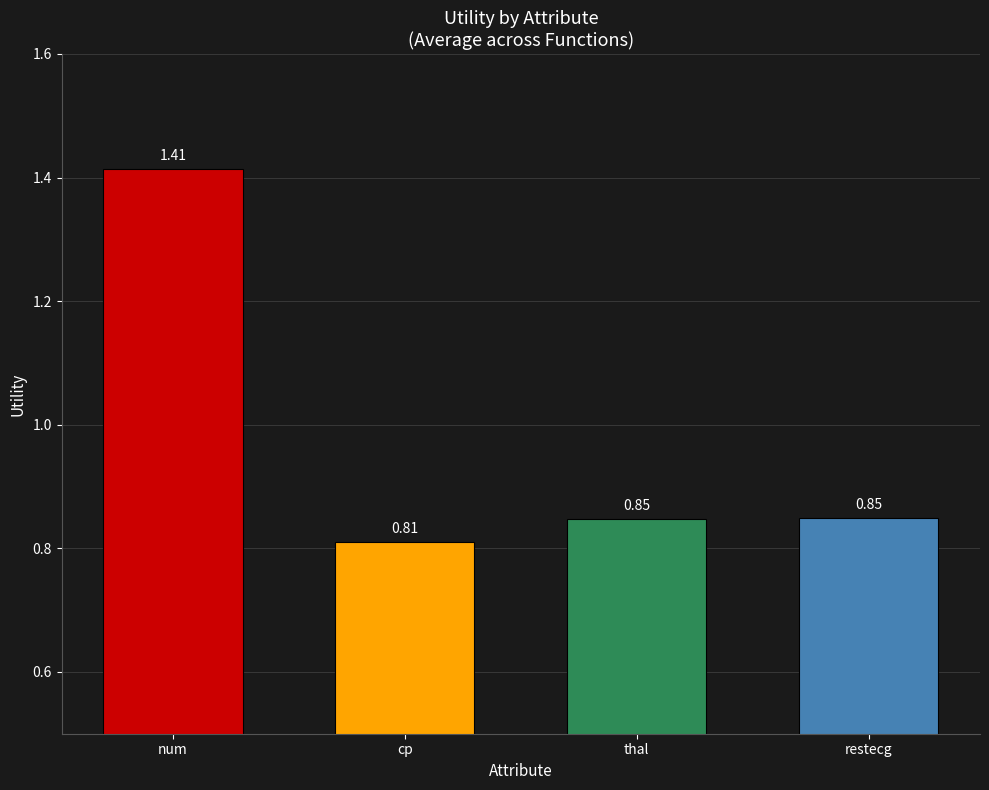

Between cp and num, which is larger?

num